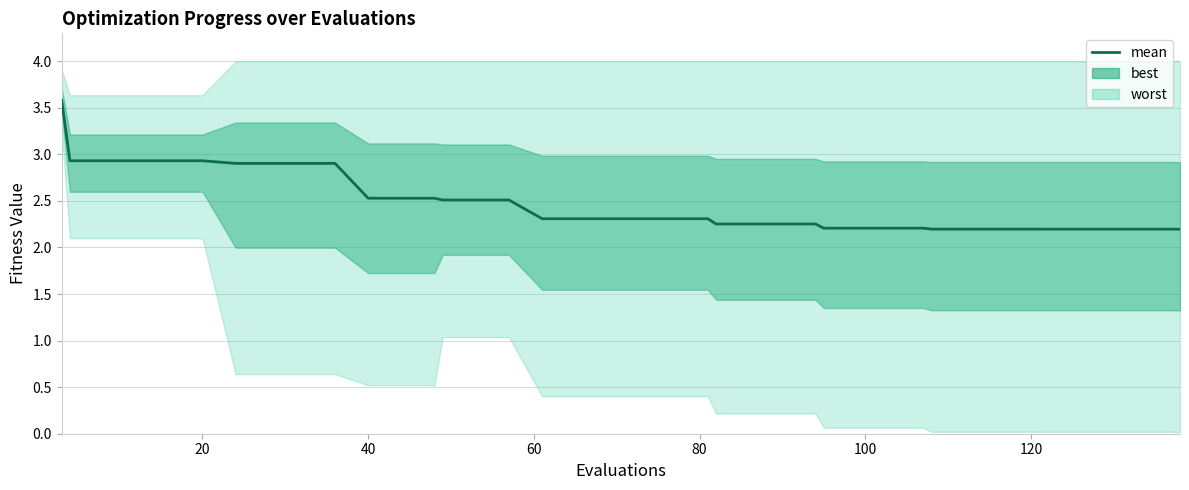

Reading left to right, what are all the values shown in this chart?

3.6	2.9	2.9	2.9	2.9	2.9	2.9	2.9	2.9	2.9	2.5	2.5	2.5	2.5	2.5	2.5	2.3	2.3	2.3	2.3	2.3	2.3	2.3	2.3	2.3	2.3	2.2	2.2	2.2	2.2	2.2	2.2	2.2	2.2	2.2	2.2	2.2	2.2	2.2	2.2